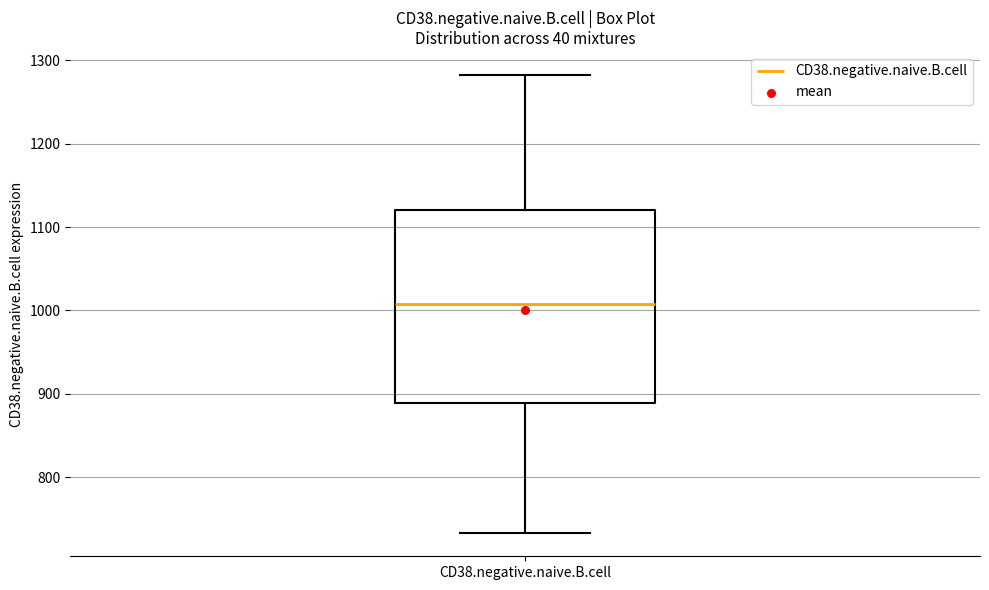

Read this box plot against the y-axis: the position of the median line, the range covered by the box, and the ends of both whiskers. The values are not printed on the chart, so give them approximately, as read against the axis.

median 1010, box 890 to 1120, whiskers 730 to 1280